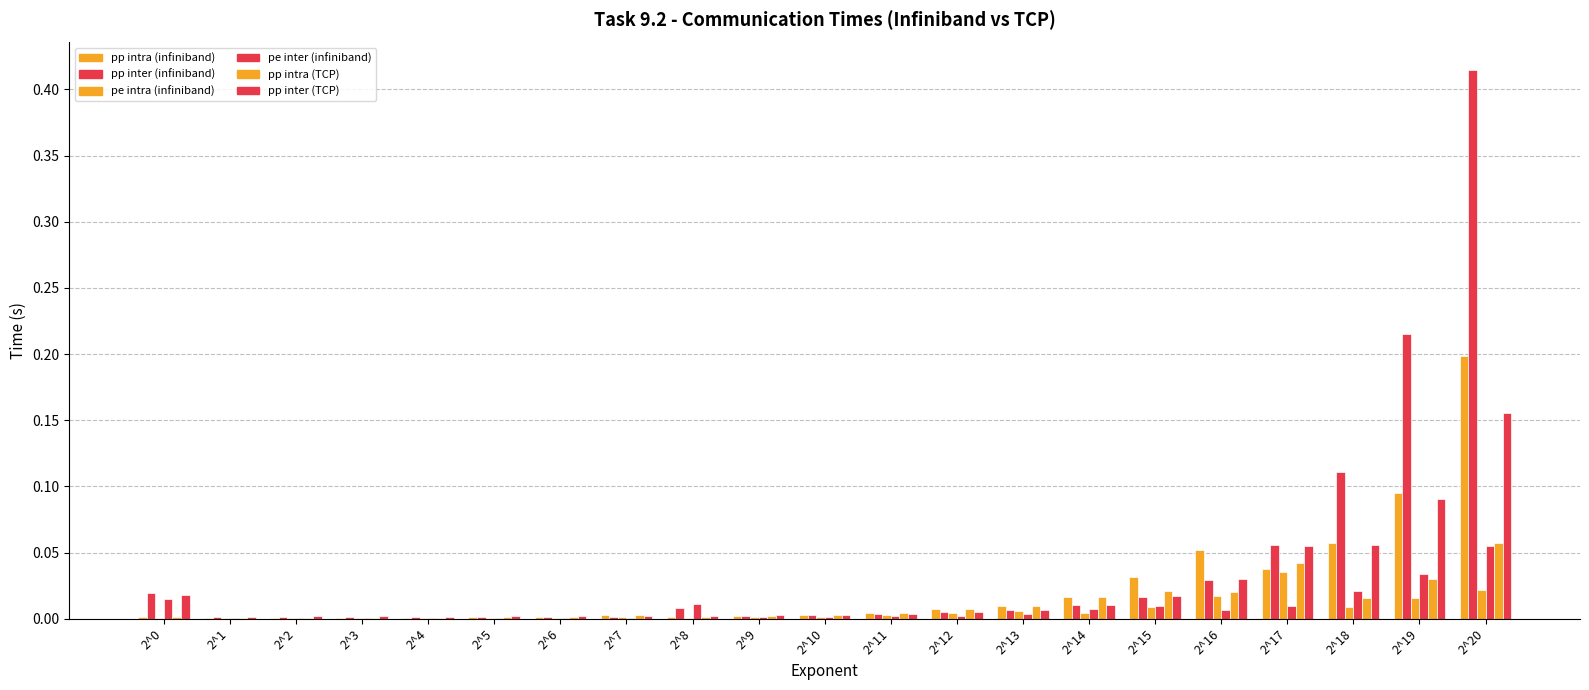

List the series in order of their peak value, highest first.

pp inter (infiniband), pp intra (infiniband), pp inter (TCP), pp intra (TCP), pe inter (infiniband), pe intra (infiniband)